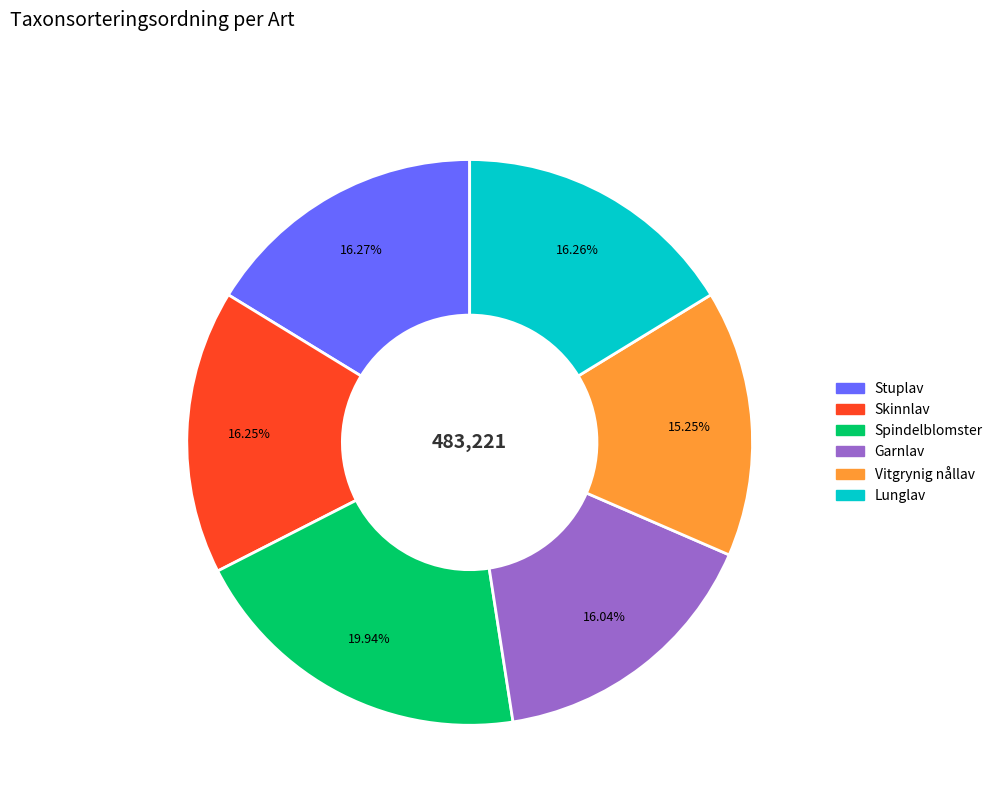

What percentage is the Spindelblomster slice, to the nearest percent?

20%